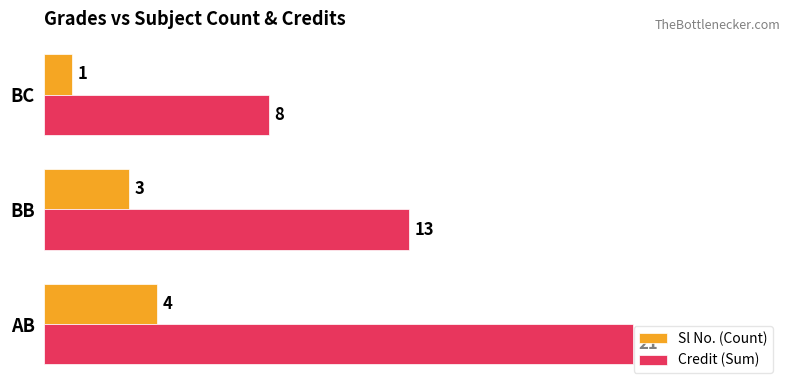

Which series has the widest spread of values?

Credit (Sum)